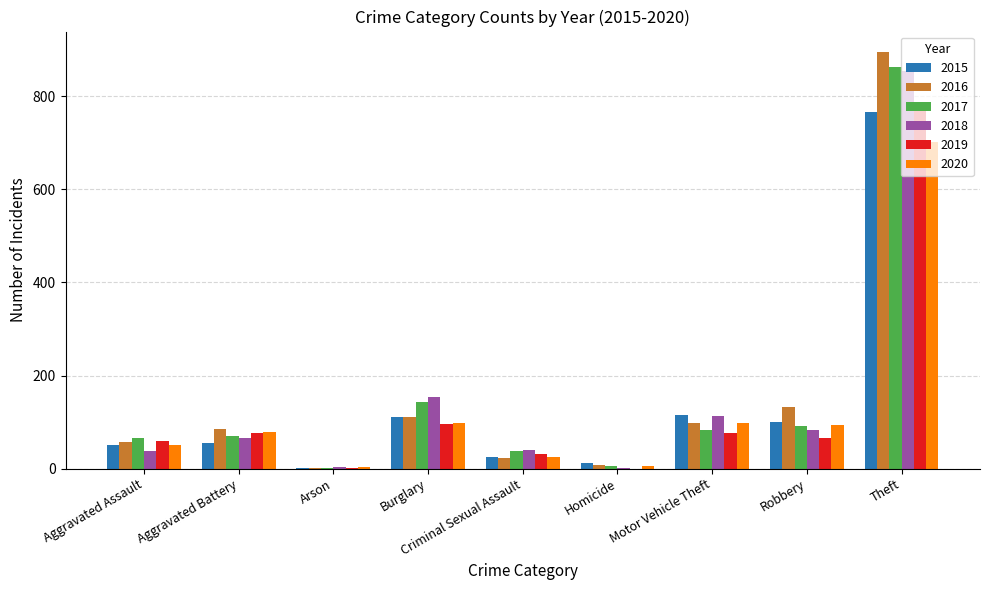

What is the total value across all series at Motor Vehicle Theft?

584